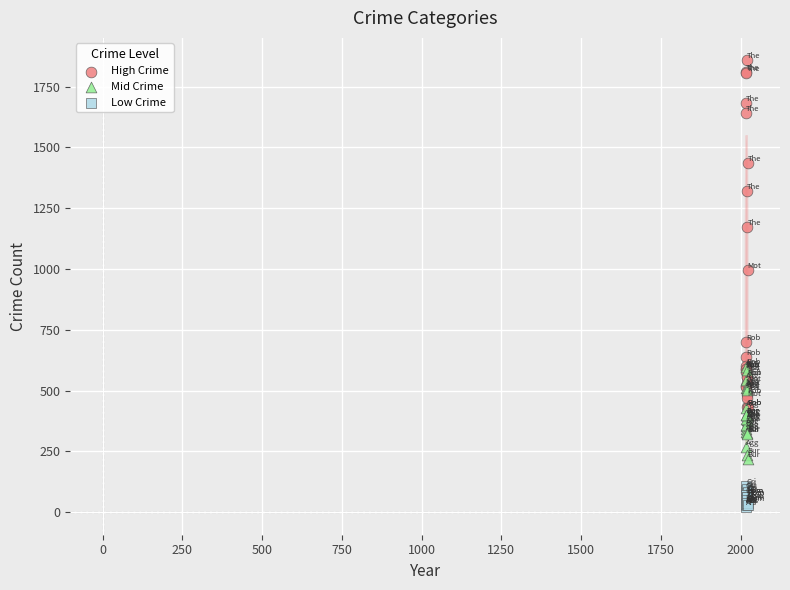

In the High Crime series, what Y value is closest to 1144?

1173